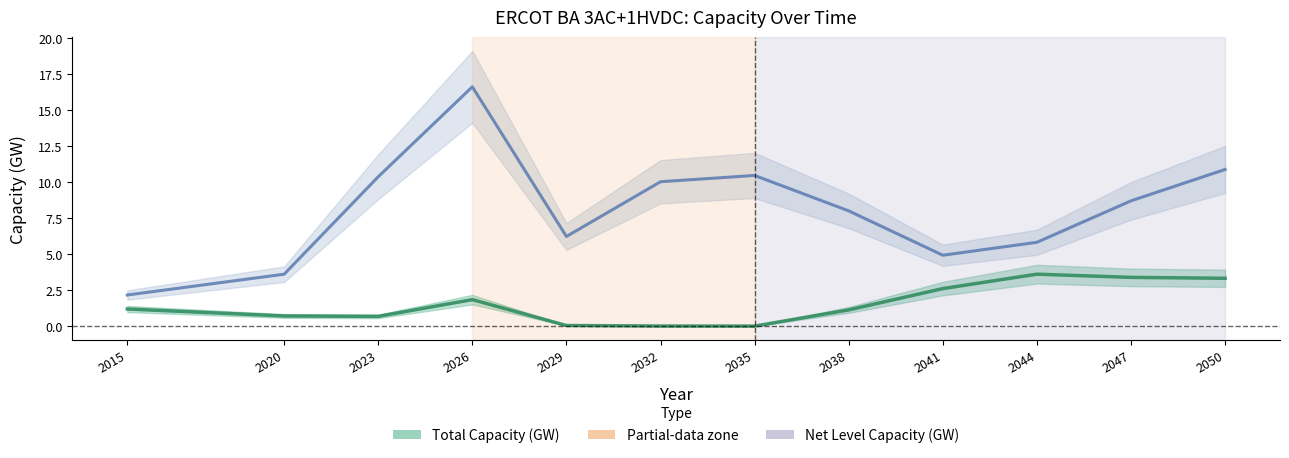

True or false: Net Level Capacity (GW) and Total Capacity (GW) intersect in this chart.

False